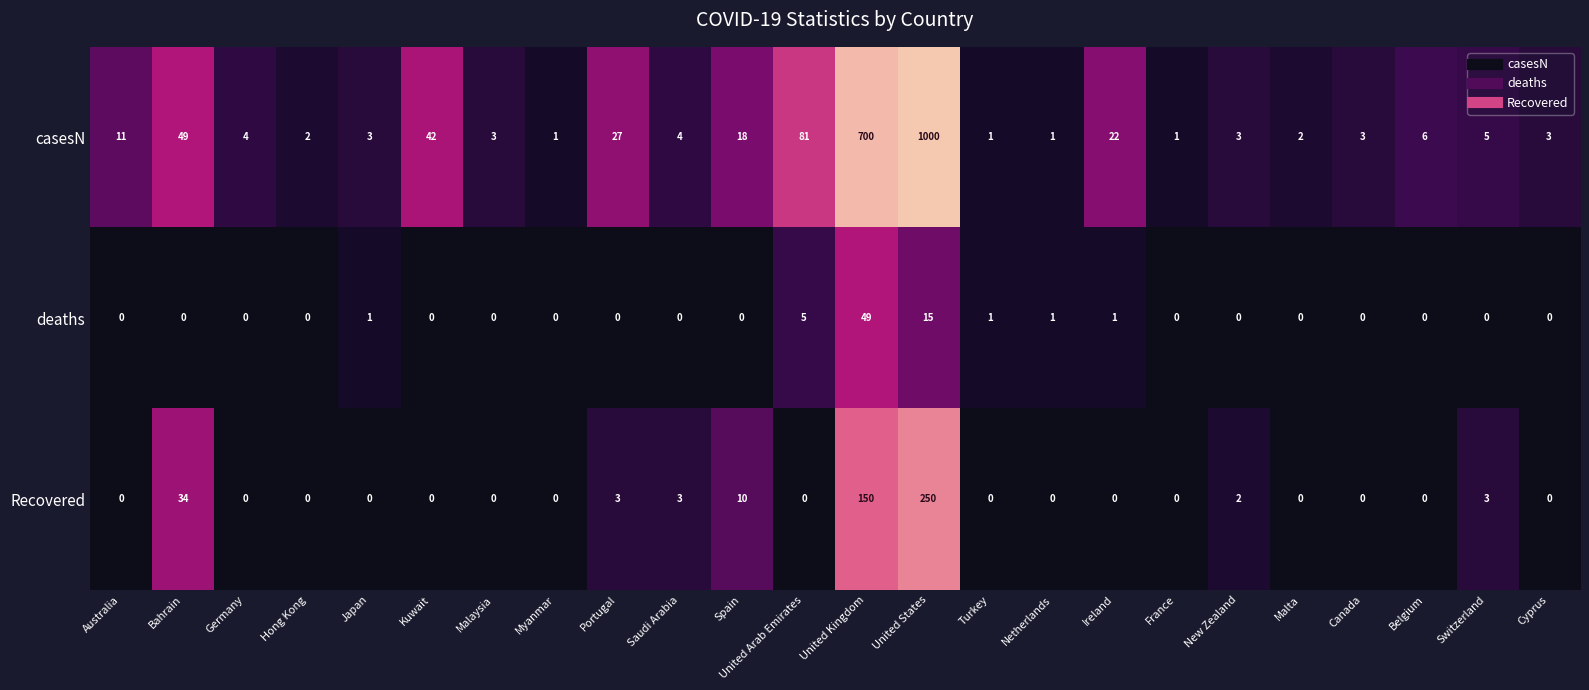

Which series has the largest total across all categories?

casesN